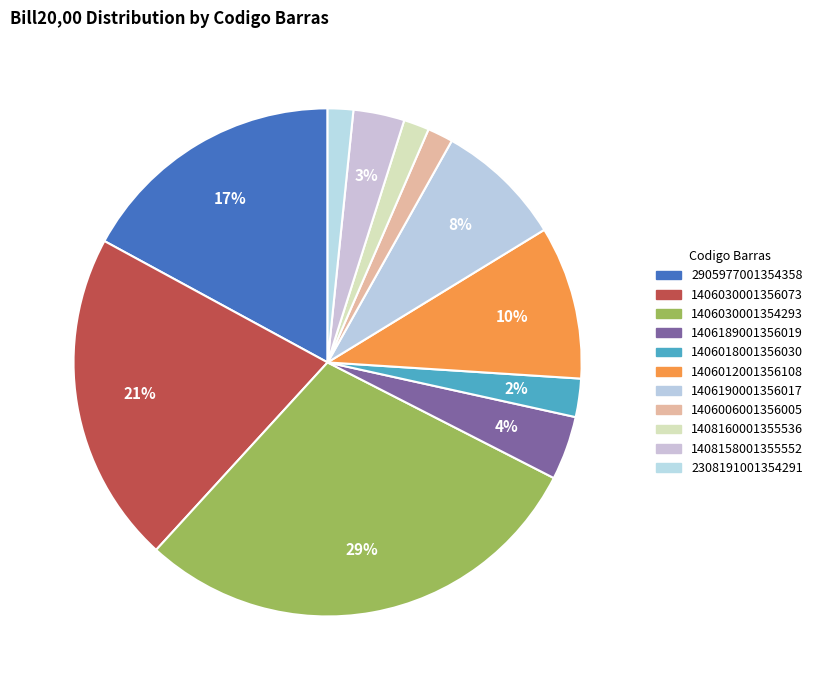

Is 1406018001356030 the majority of the pie?

No